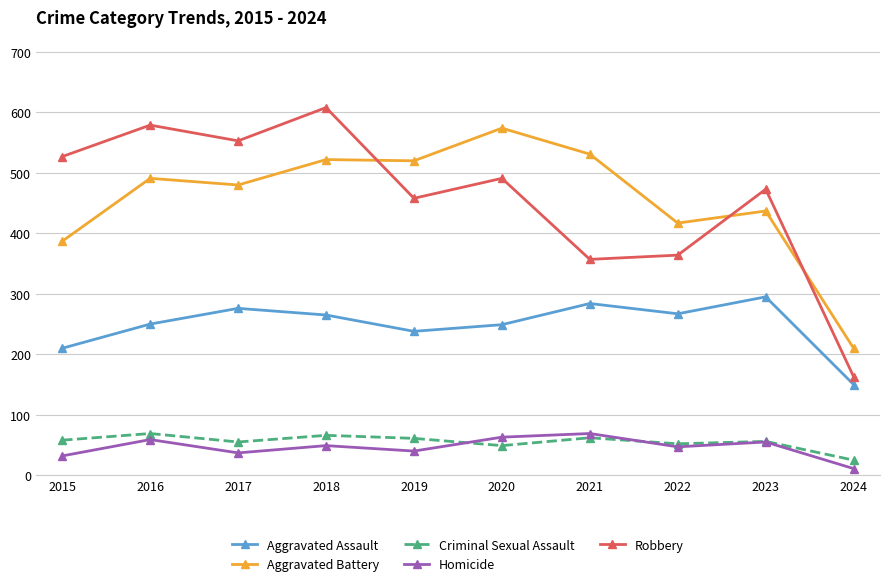

Which series changed the most between 2018 and 2022?

Robbery